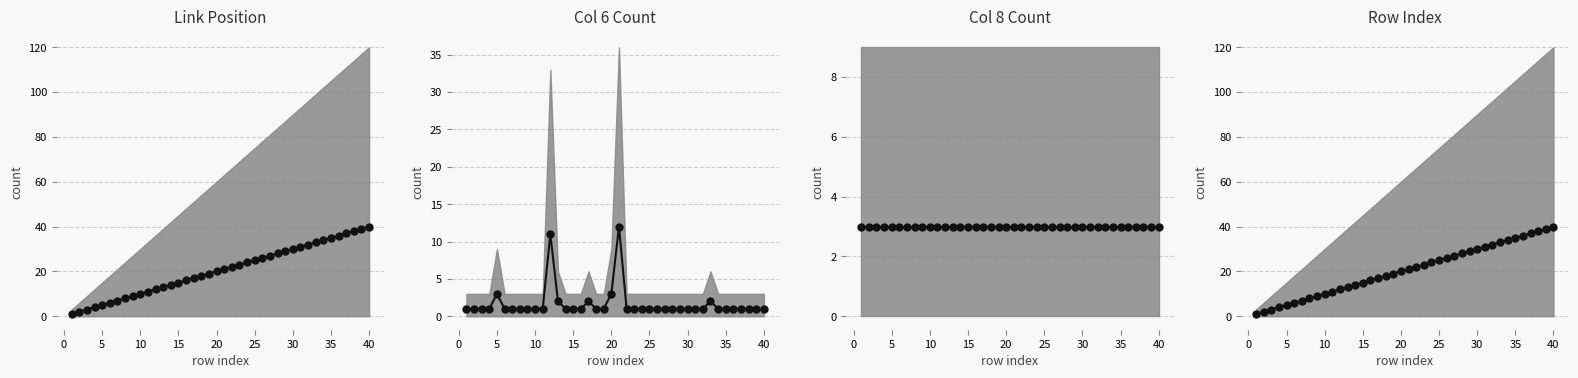

What is the value of the 33rd point from the left?

33